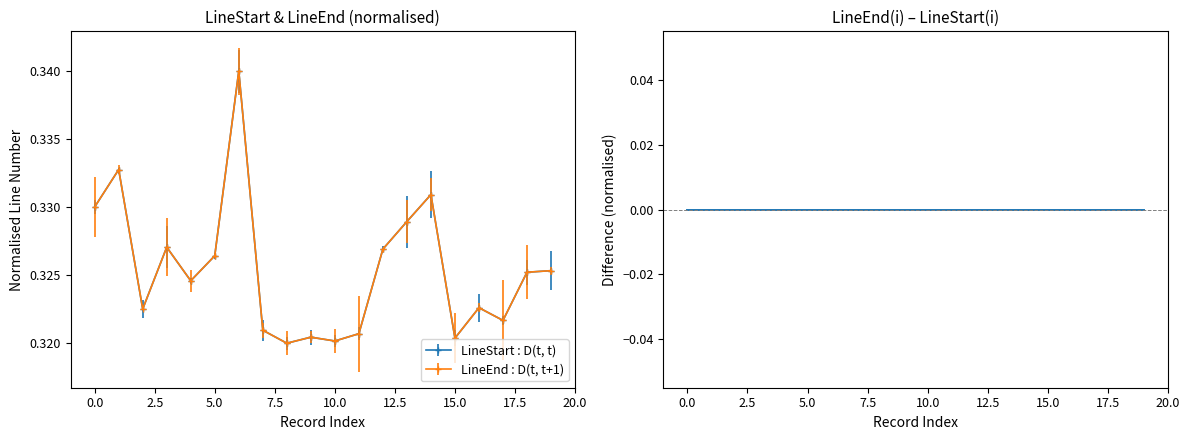

At 2.5, list the series in order from smallest to largest.

LineStart, LineEnd